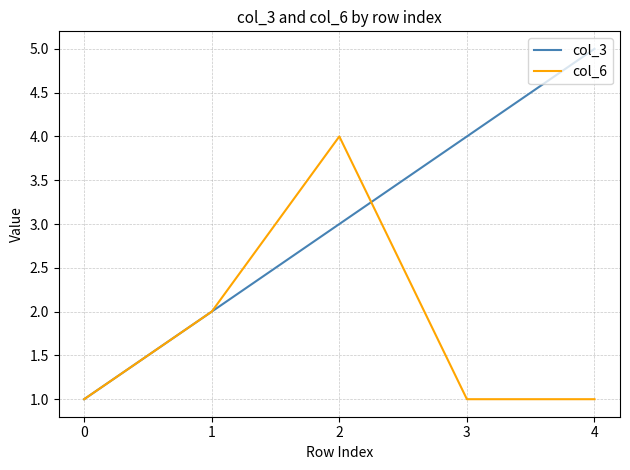

How many distinct data groups are displayed?

2